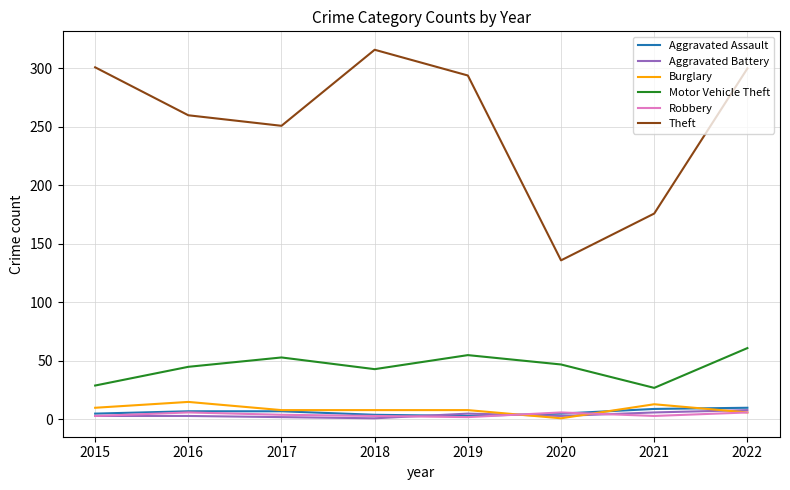

What is the difference between the maximum and minimum values in the Robbery series?

4